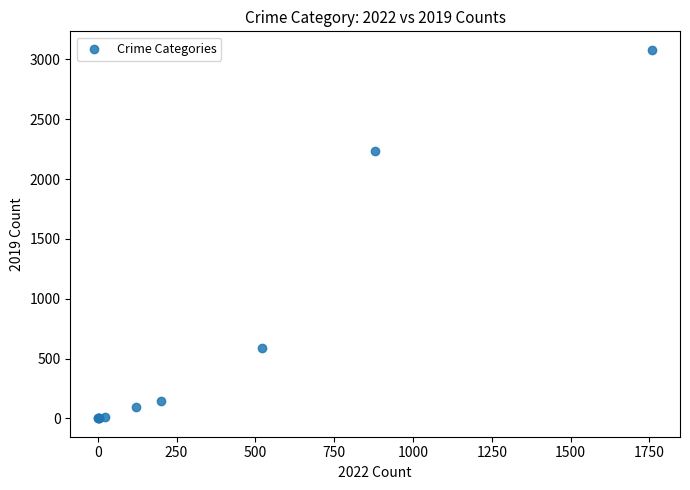

What Y value in the scatter plot is closest to 1540?

2230